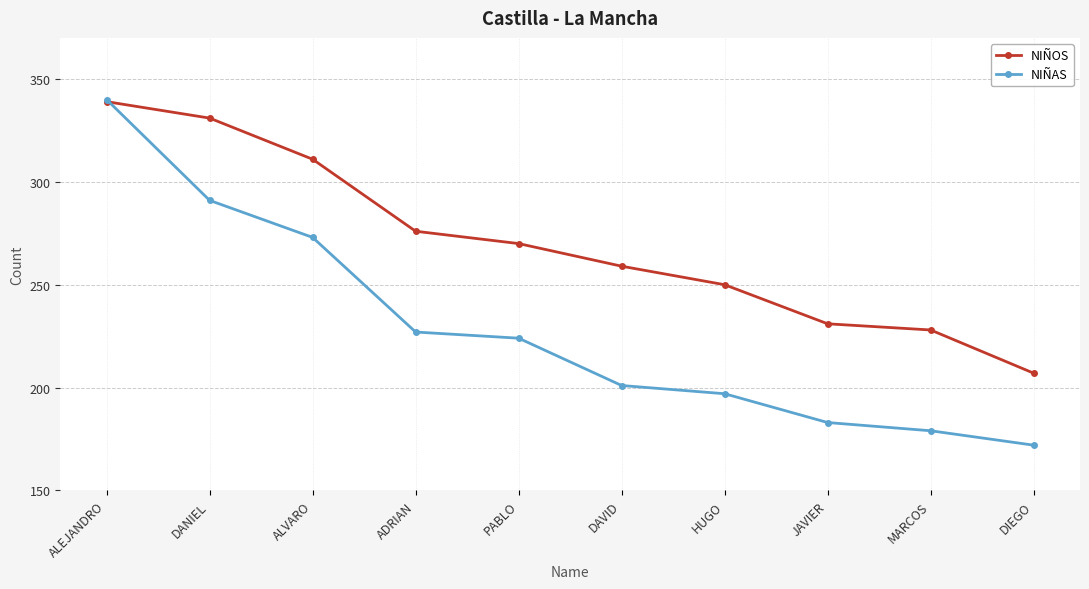

Count the number of data series in this chart.

2